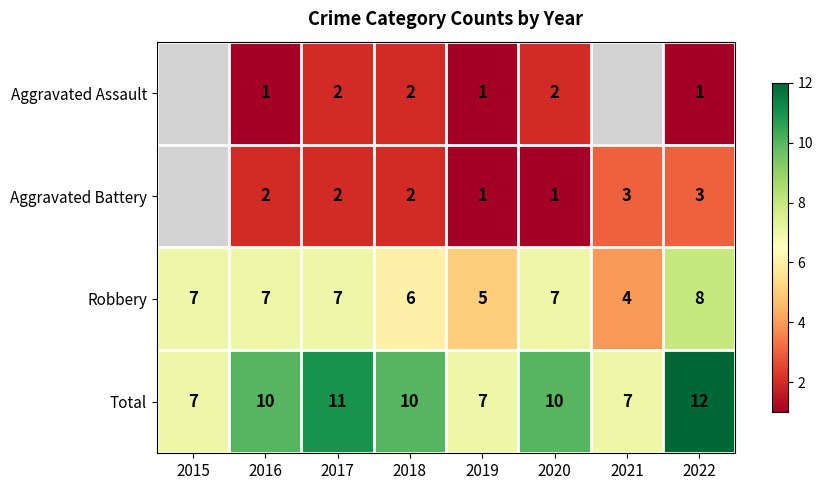

At which category is the sum across all series the highest?

2022